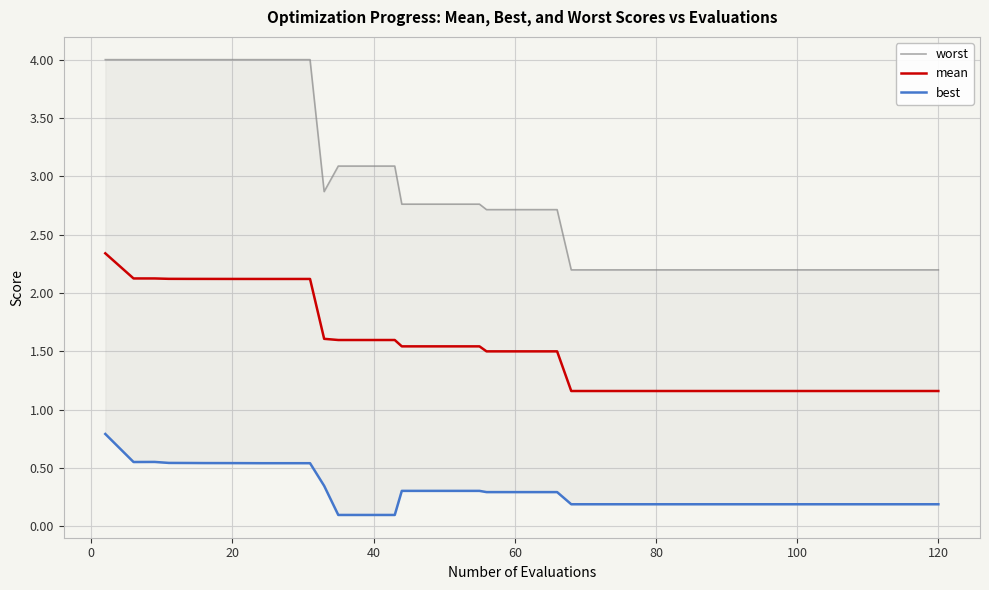

Which series has the largest total across all categories?

worst